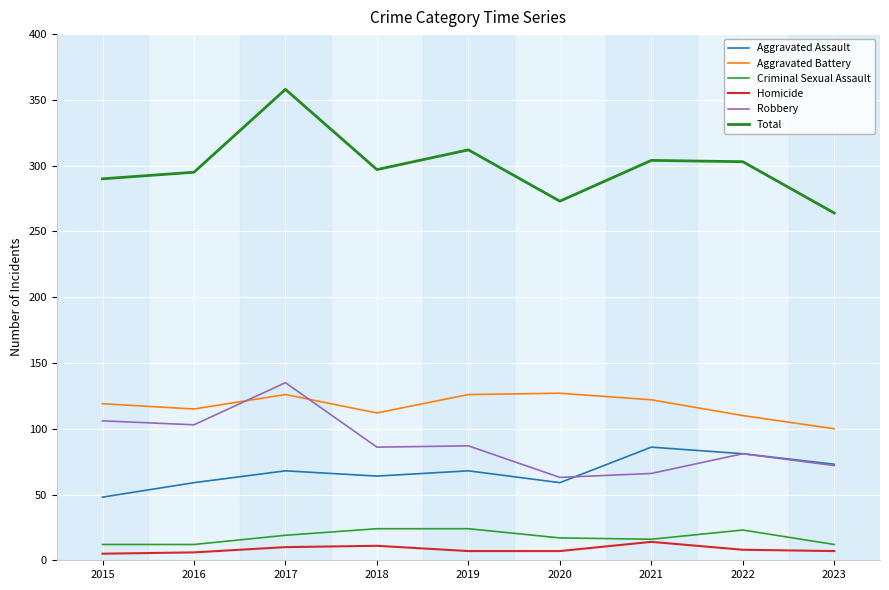

True or false: Aggravated Assault and Total intersect in this chart.

False